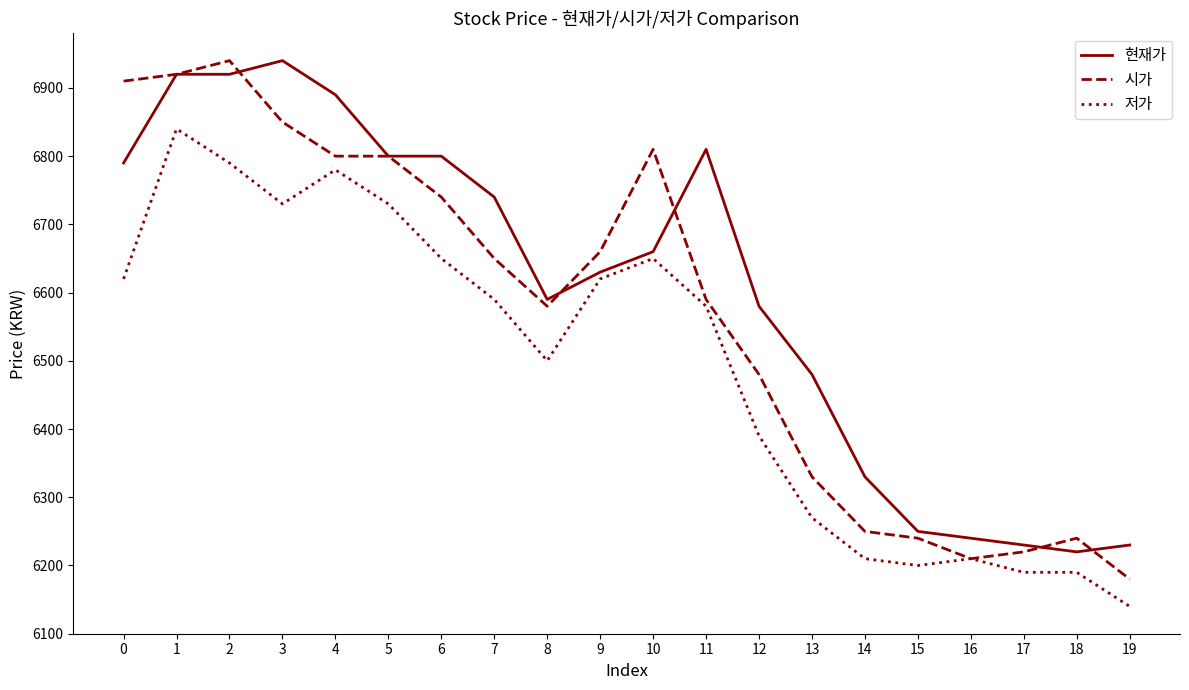

Which label corresponds to the smallest value in the chart?

19